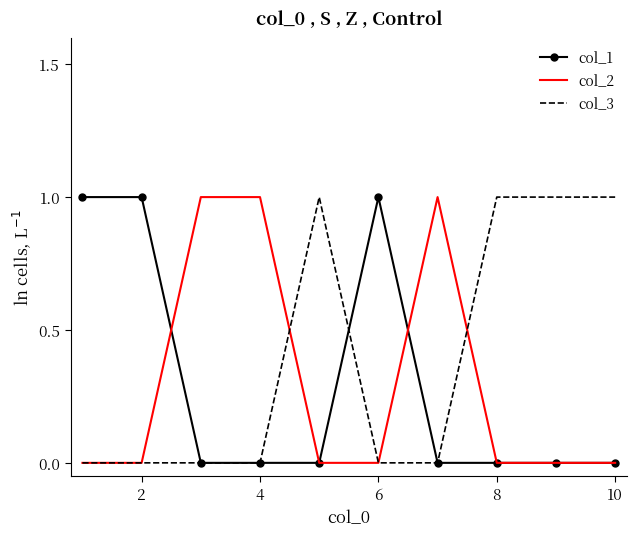

Which series has the largest total across all categories?

col_3